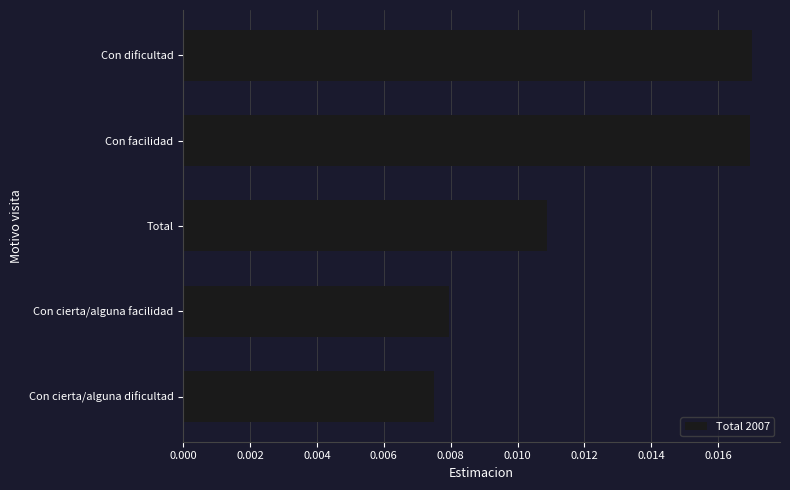

At which category does the chart reach its minimum across all series?

Con cierta/alguna dificultad